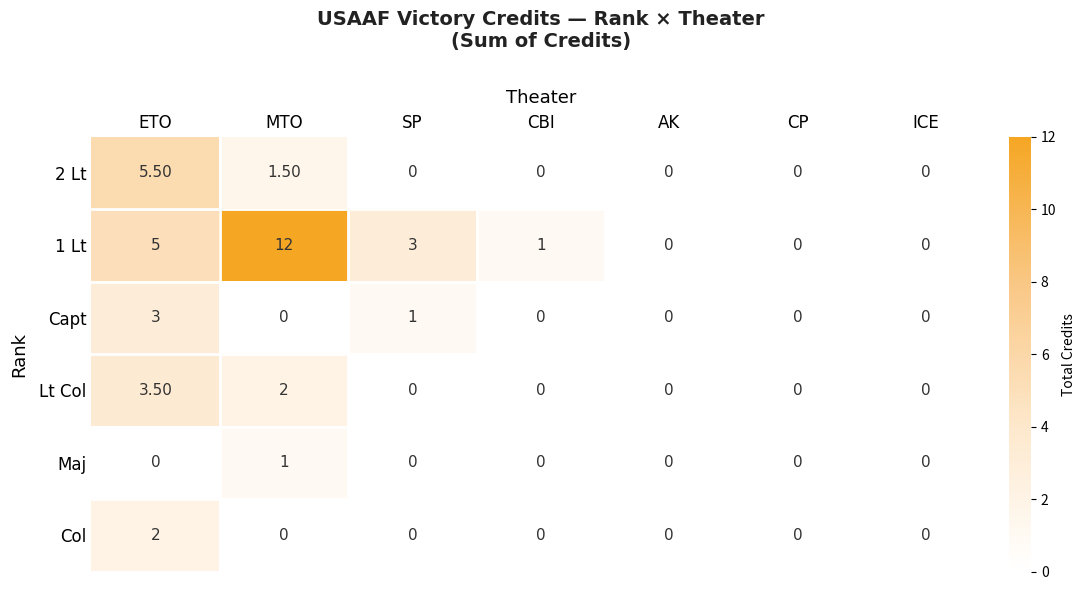

Is the value of 2 Lt at MTO greater than the value of Lt Col at ICE?

Yes